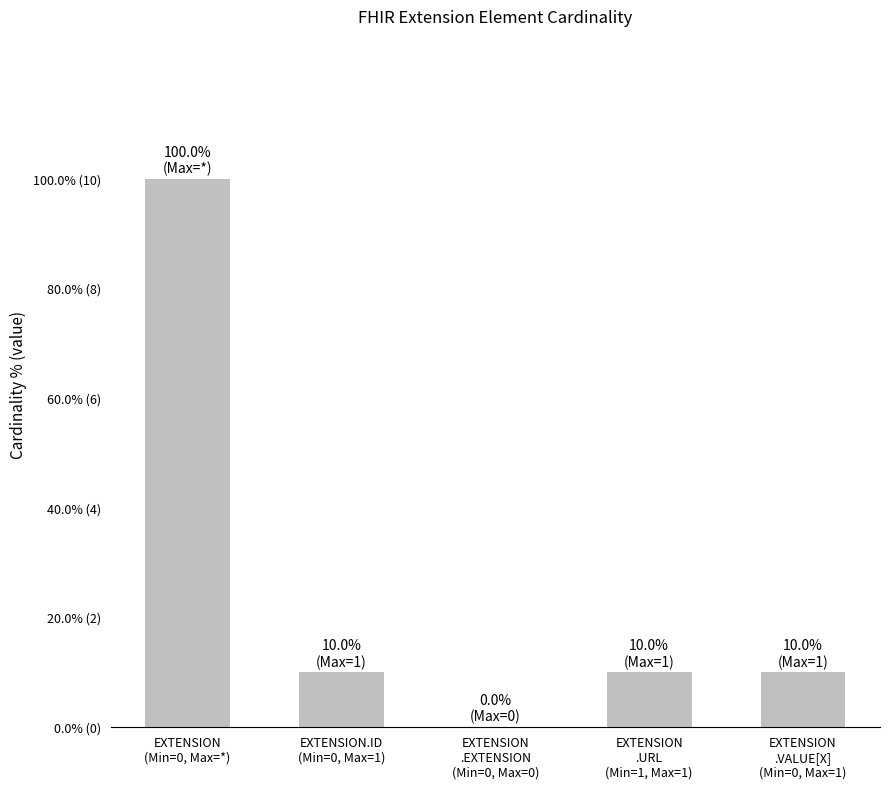

What is the change in value from EXTENSION
(Min=0, Max=*) to EXTENSION.ID
(Min=0, Max=1)?

-9